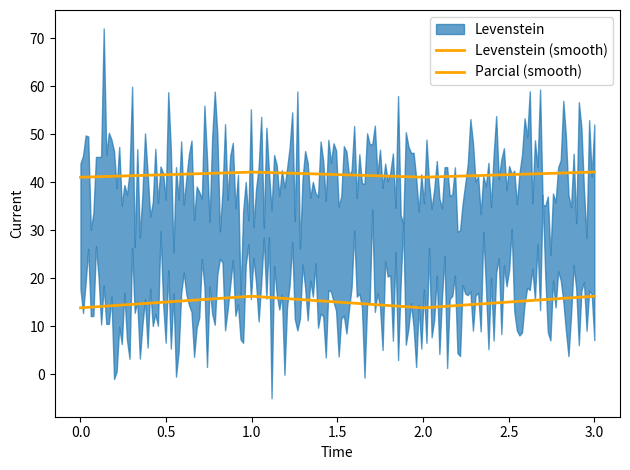

True or false: Parcial and Levenstein cross at least once.

False